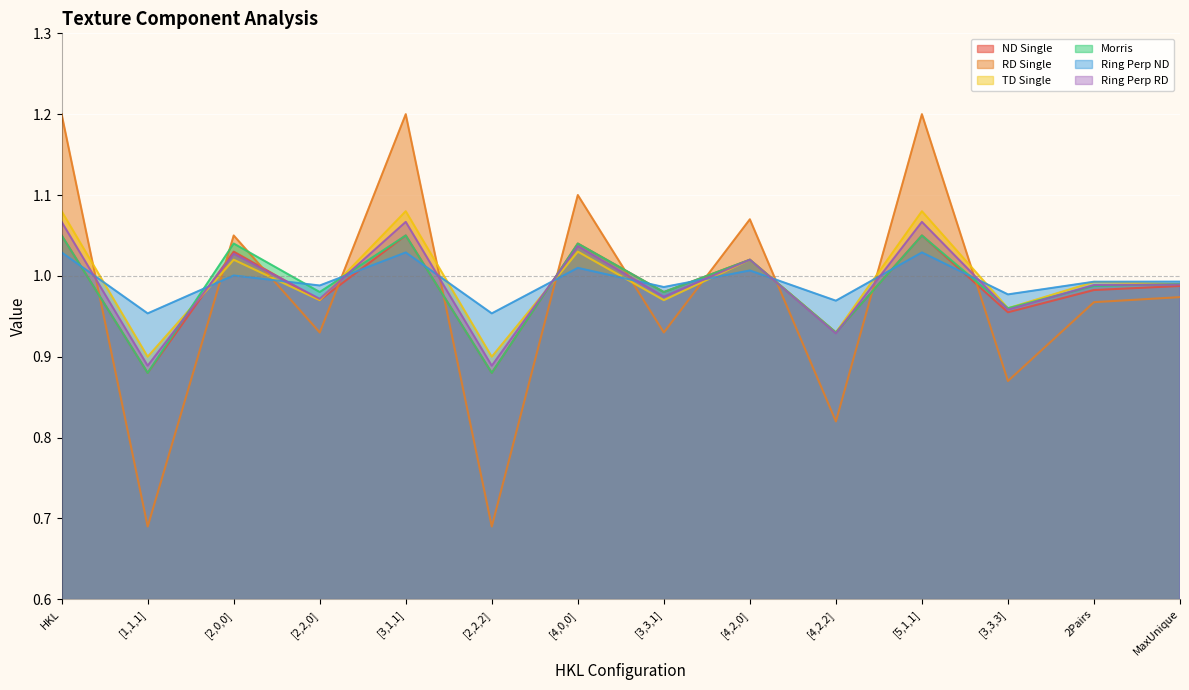

Reading left to right, extract all data points from this chart.

ND Single: 1.1	0.9	1.0	1.0	1.1	0.9	1.0	1.0	1.0	0.9	1.1	1.0	1.0	1.0
RD Single: 1.2	0.7	1.1	0.9	1.2	0.7	1.1	0.9	1.1	0.8	1.2	0.9	1.0	1.0
TD Single: 1.1	0.9	1.0	1.0	1.1	0.9	1.0	1.0	1.0	0.9	1.1	1.0	1.0	1.0
Morris: 1.1	0.9	1.0	1.0	1.1	0.9	1.0	1.0	1.0	0.9	1.1	1.0	1.0	1.0
Ring Perp ND: 1.0	1.0	1.0	1.0	1.0	1.0	1.0	1.0	1.0	1.0	1.0	1.0	1.0	1.0
Ring Perp RD: 1.1	0.9	1.0	1.0	1.1	0.9	1.0	1.0	1.0	0.9	1.1	1.0	1.0	1.0